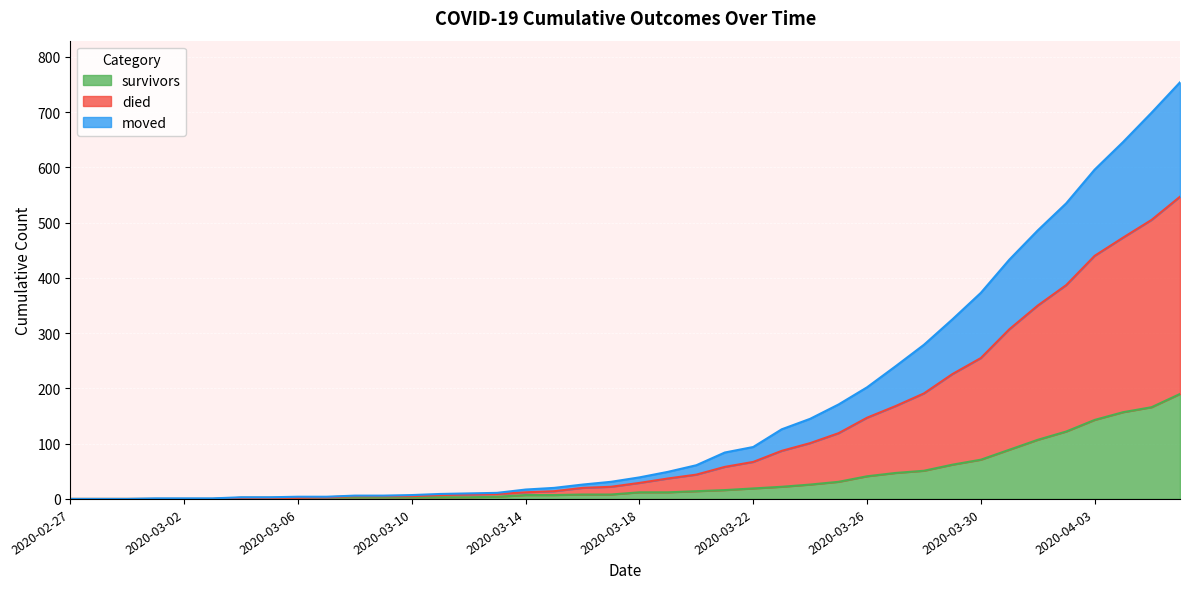

What is the highest value of the survivors series?

190